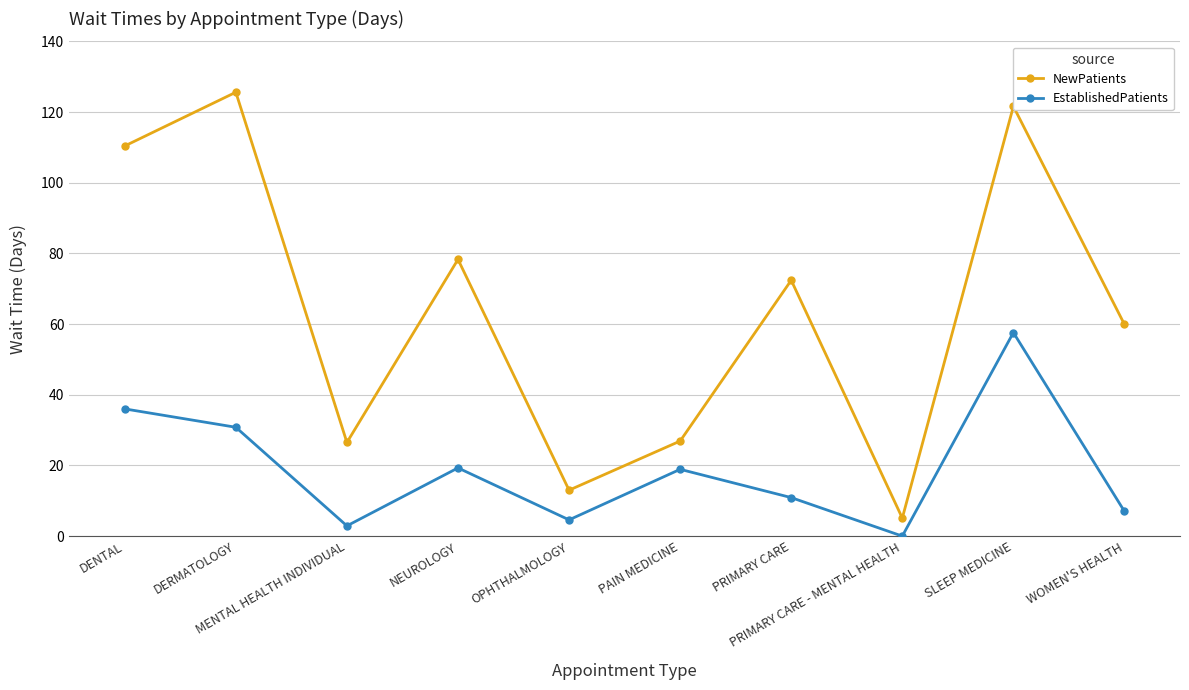

How many data points in EstablishedPatients are less than 18?

5